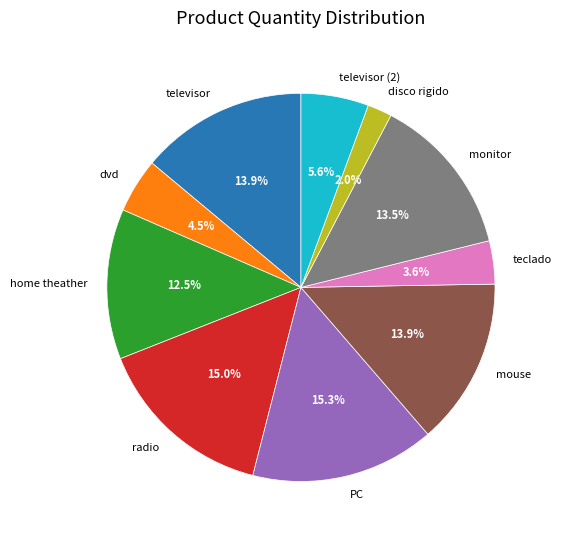

Which has a higher value, mouse or PC?

PC